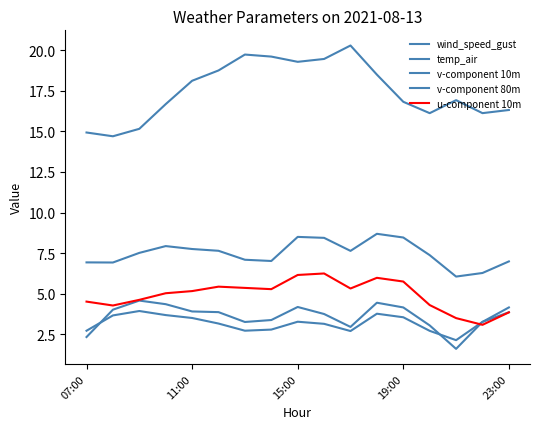

At how many categories does at least one series exceed 5?

17